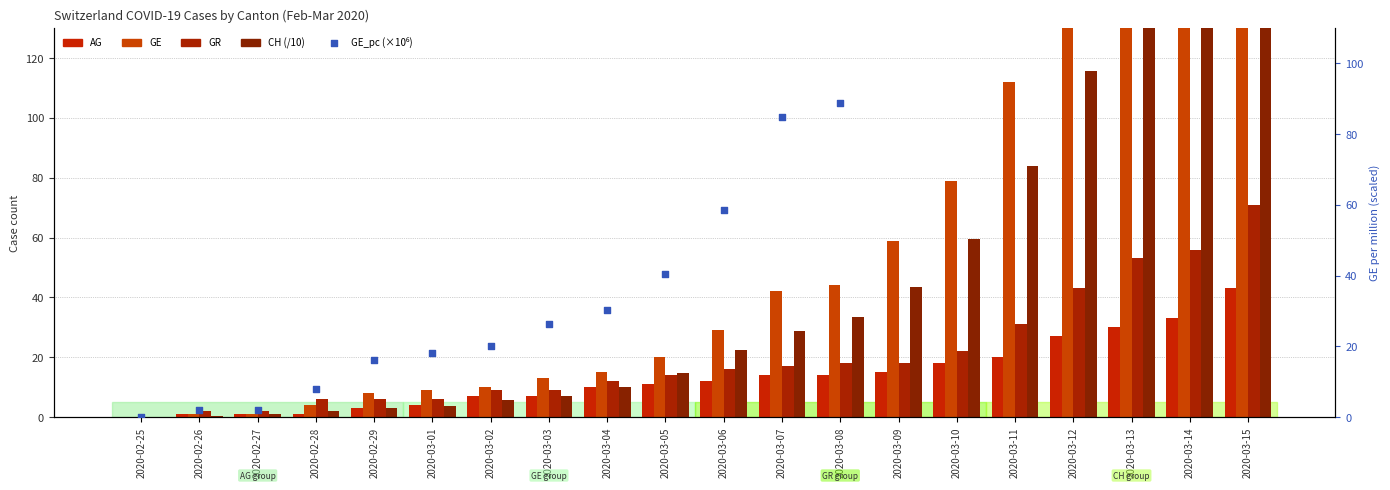

What are all the series names shown in the legend?

AG, GE, GR, CH (/10), GE_pc (×10⁶)